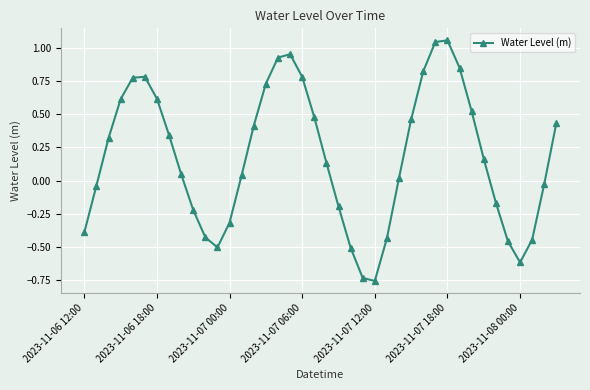

How many positive values are there?

24